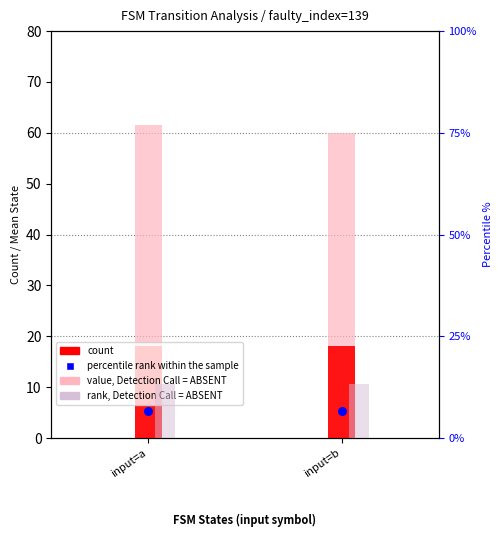

Which series contains the highest Y value?

value, Detection Call = ABSENT